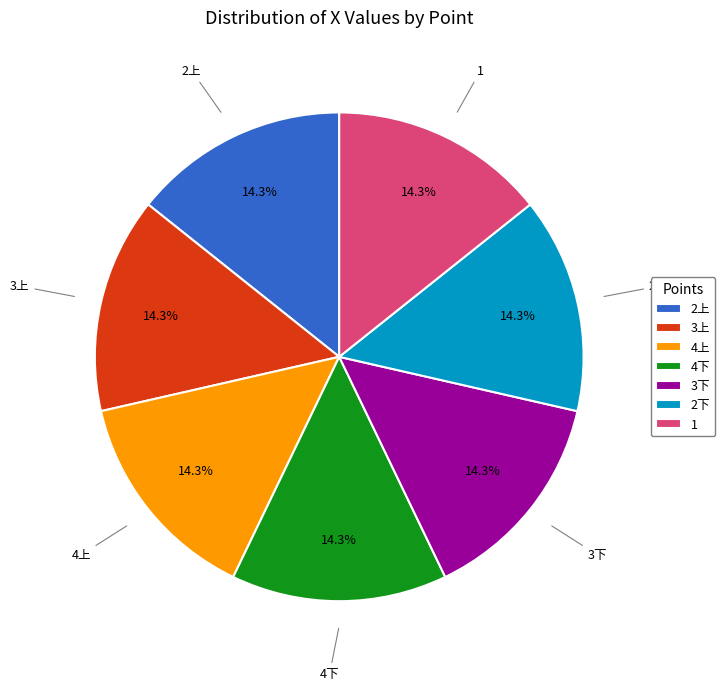

What is the ratio of the value at 3下 to the value at 4下?

1.0